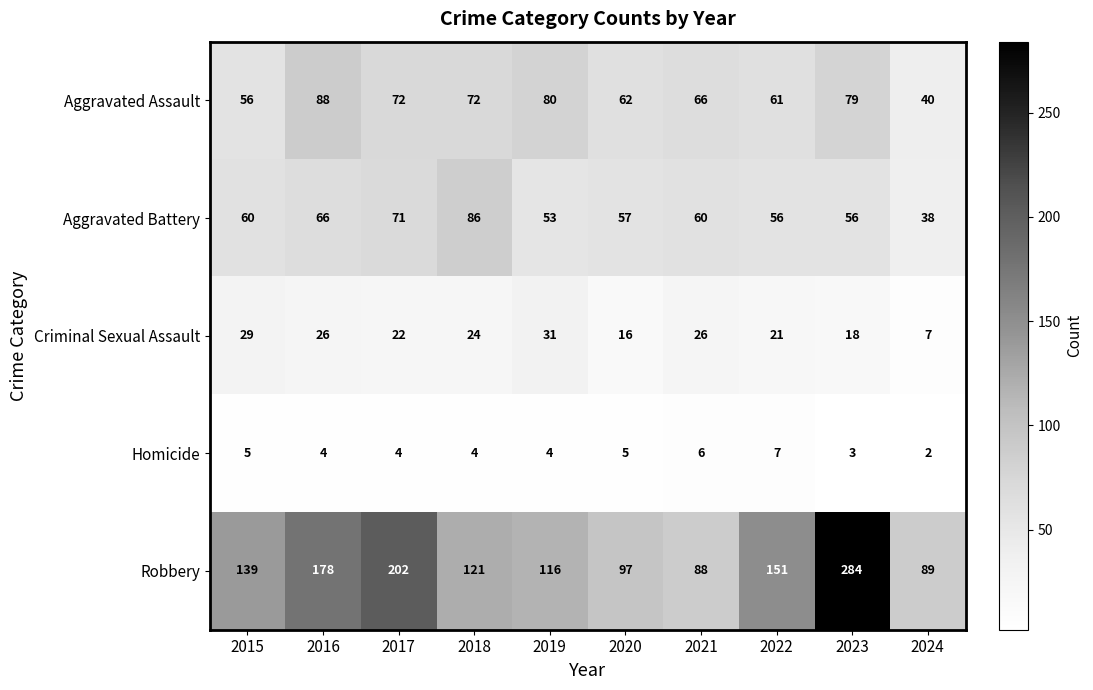

Where does the Homicide series first go above 4?

2015